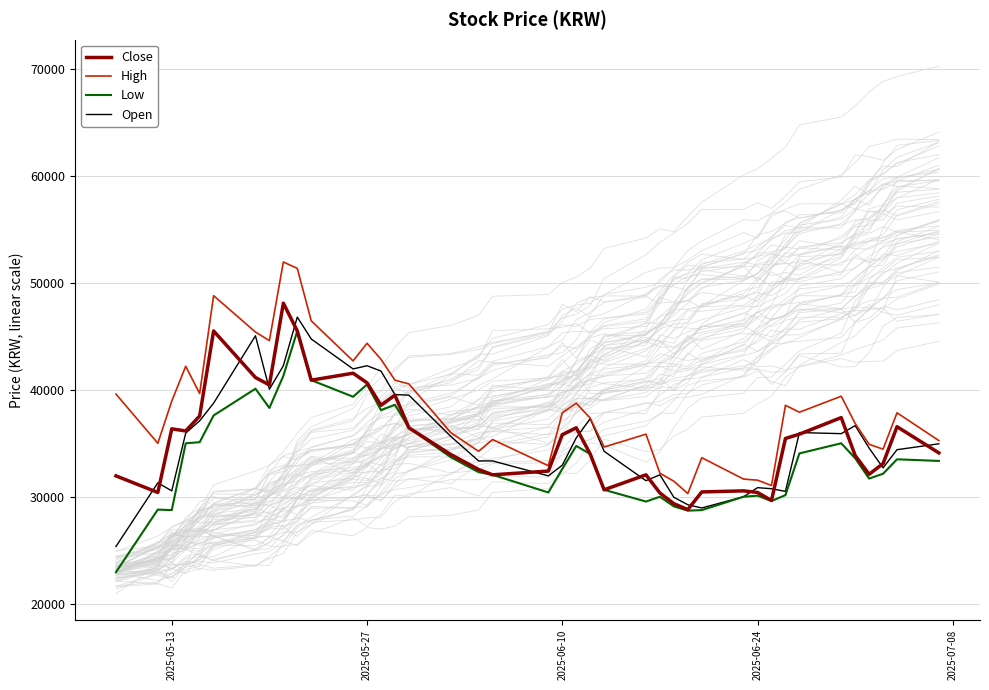

True or false: Low and Close intersect in this chart.

False